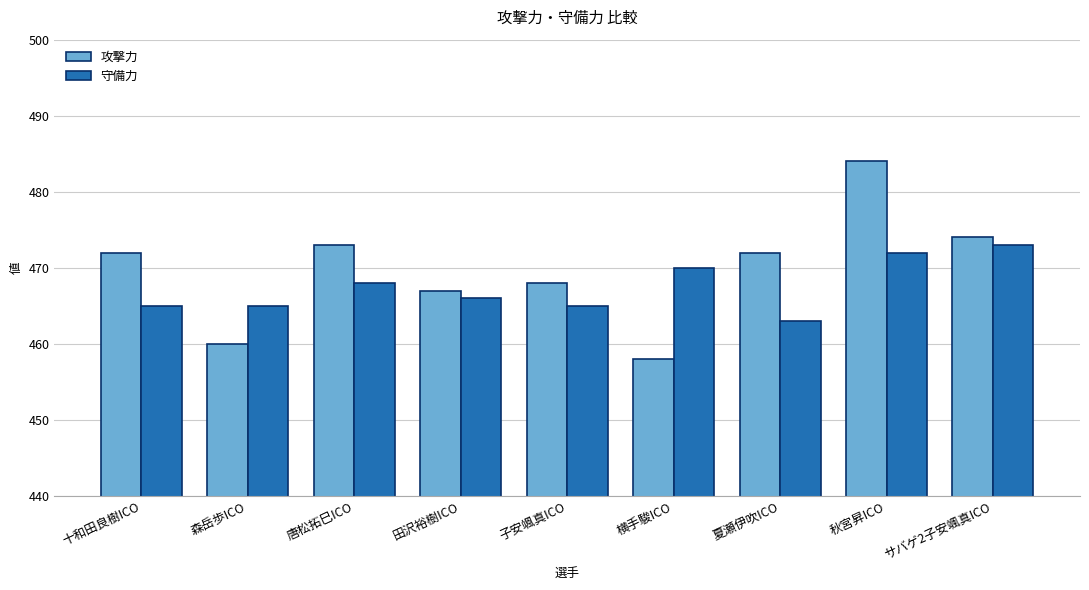

What is the total value across all series at 横手駿ICO?

928